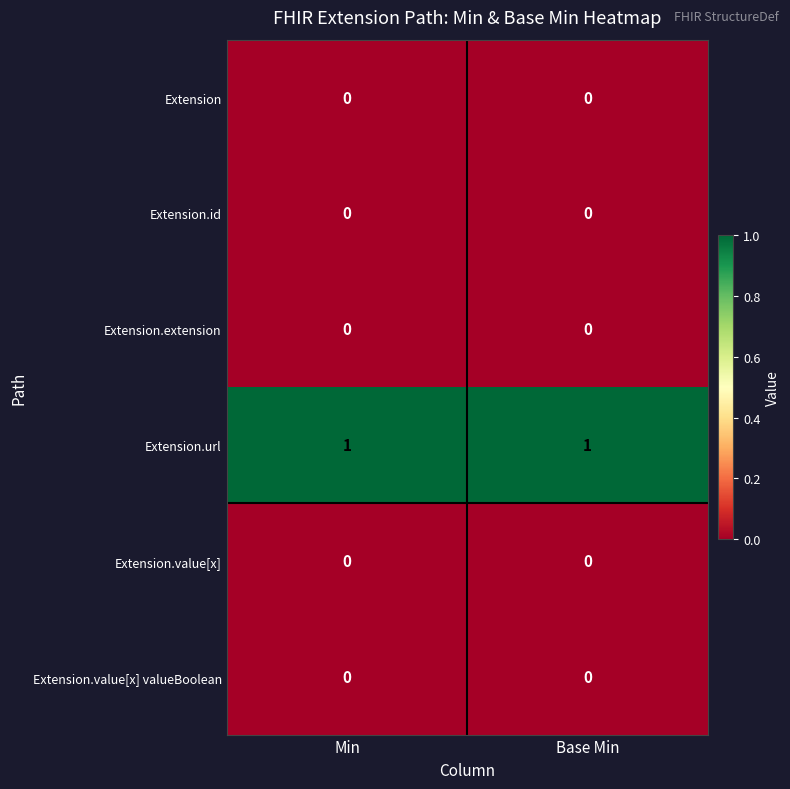

True or false: Extension.extension has a value of 0 at Base Min.

True